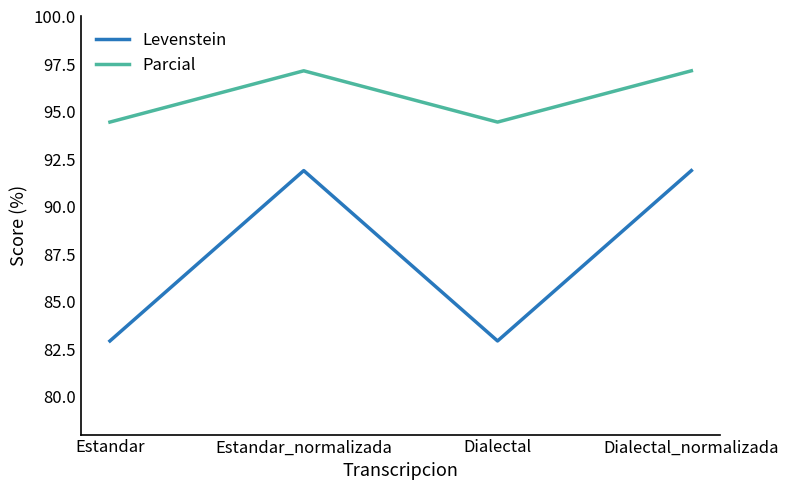

In Parcial, how many points are higher than both neighbors (excluding endpoints)?

1